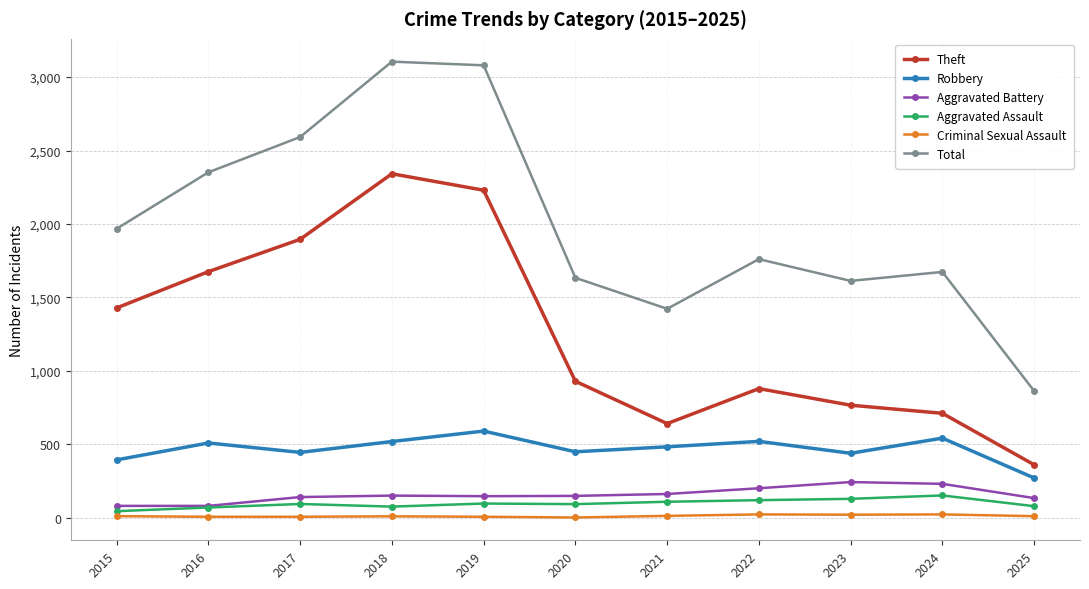

What is the difference between the maximum and minimum values in the Aggravated Assault series?

107